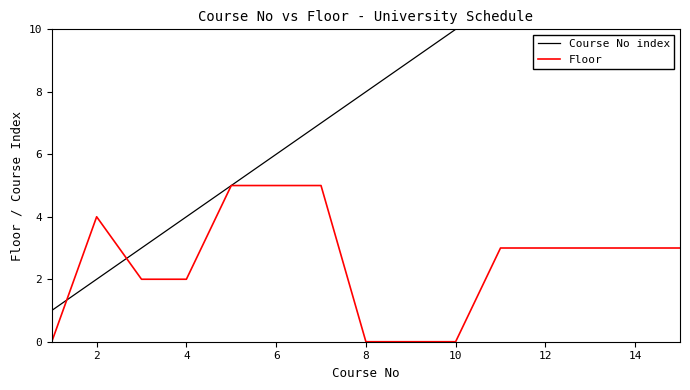

How many lines are shown in the chart?

2